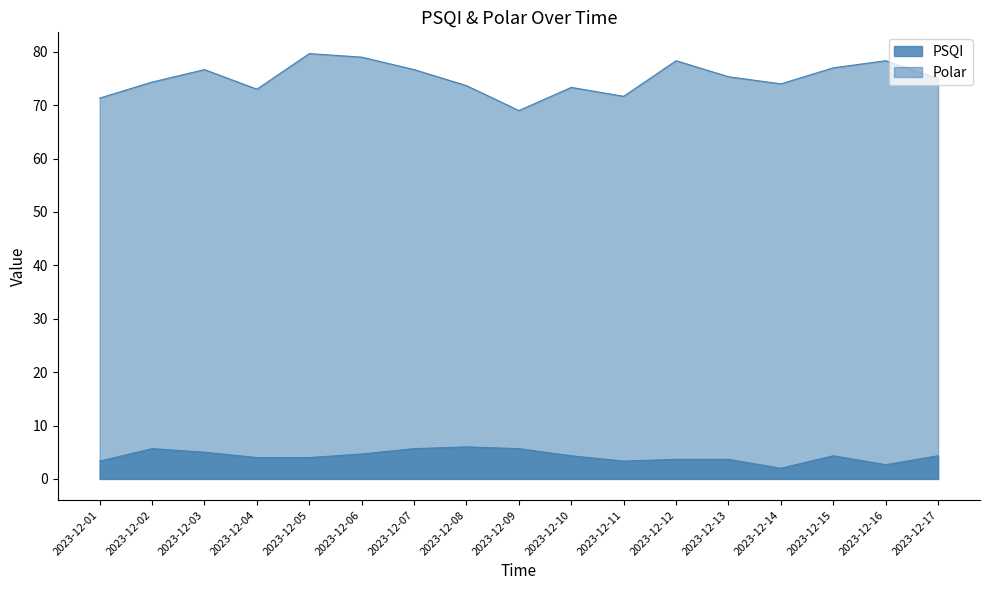

Is the value of Rica_PSQI at 2023-12-07 greater than the value of Leon_Polar at 2023-12-02?

No